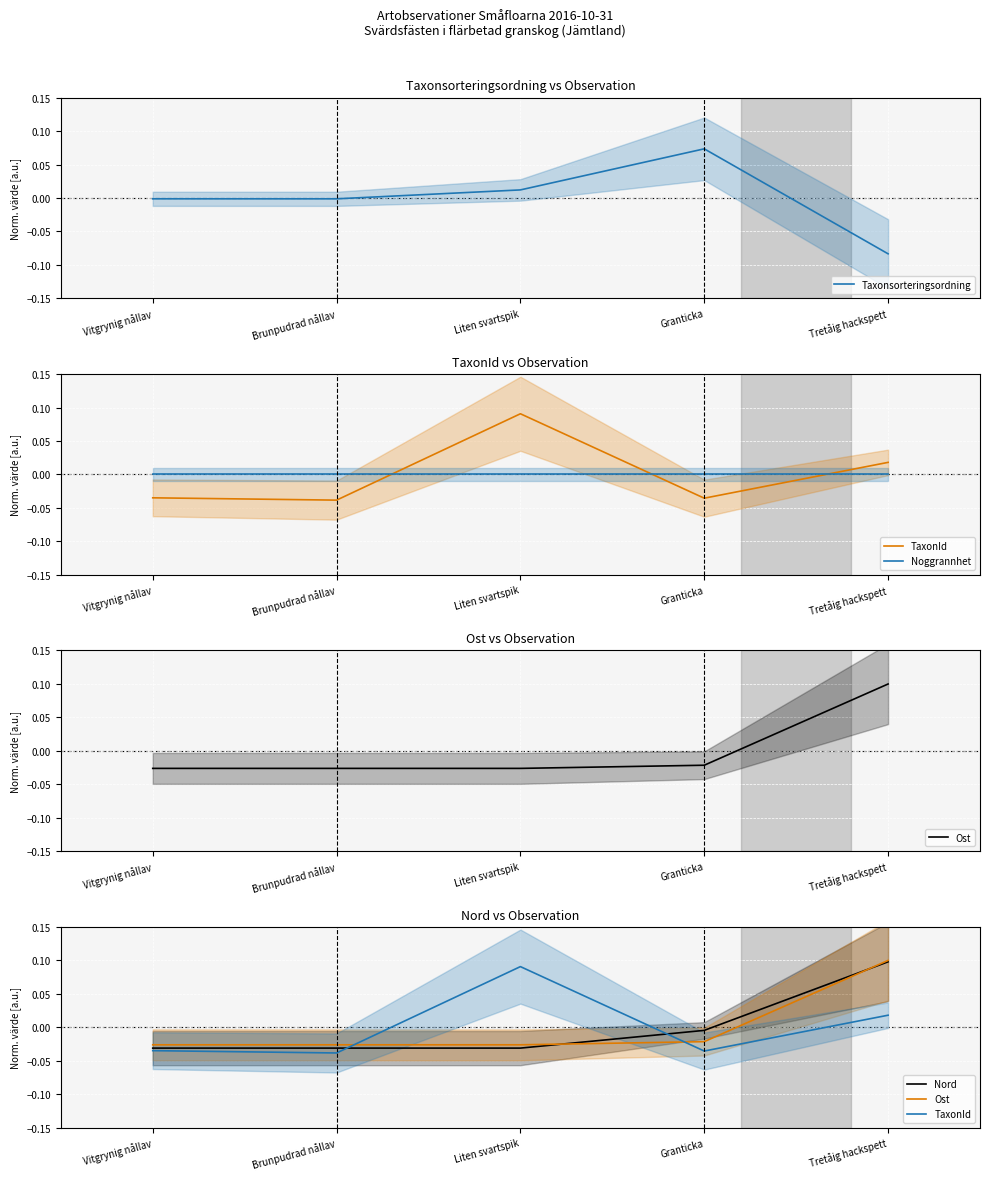

True or false: Noggrannhet has more than 1 interior local peaks.

False